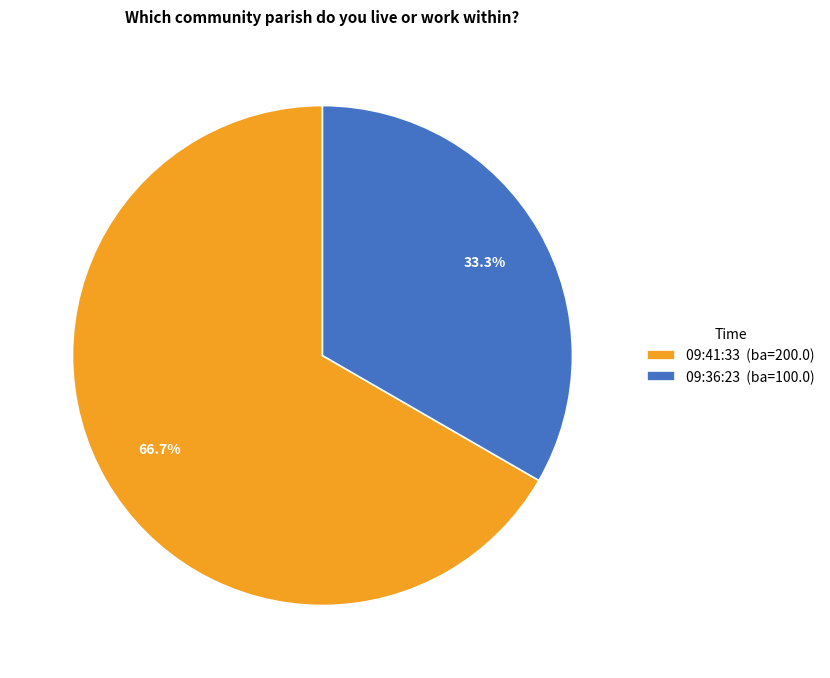

How many segments does this pie chart have?

2